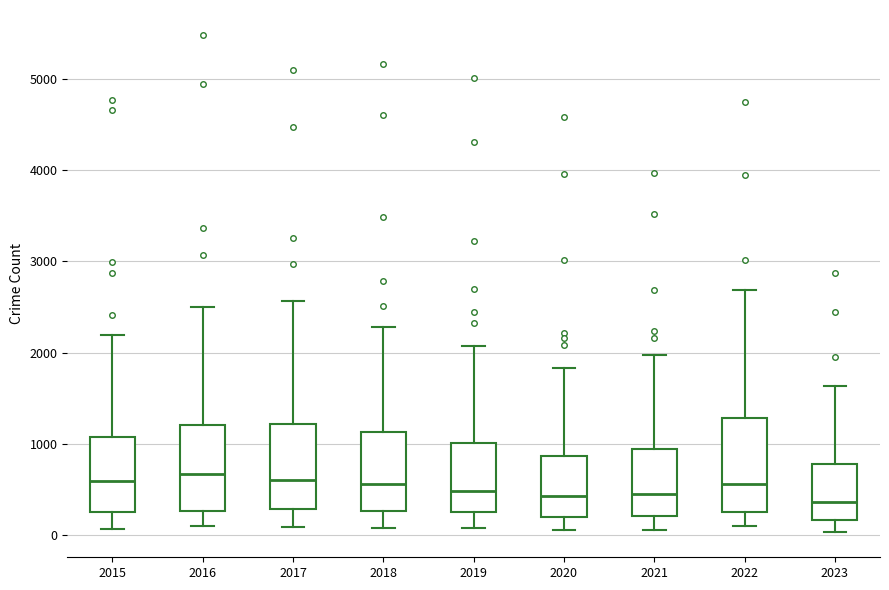

Where is the upper edge of the box at x = 2020 on the y-axis? The values are not printed on the chart, so give them approximately, as read against the axis.

900